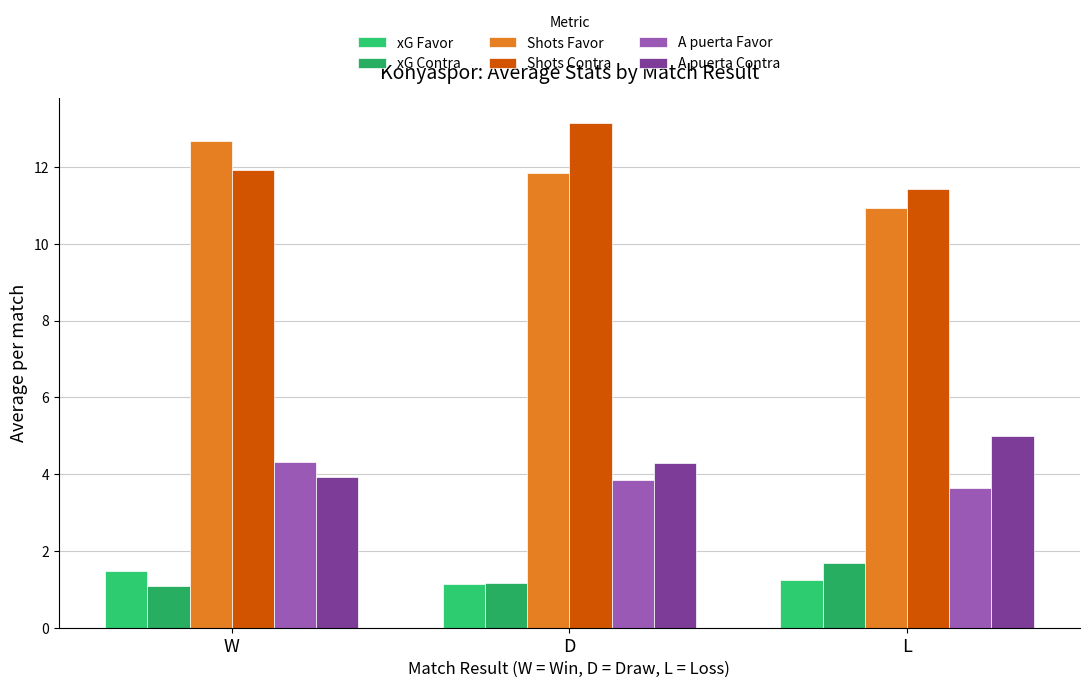

Which series has the largest range (max minus min)?

Shots Favor